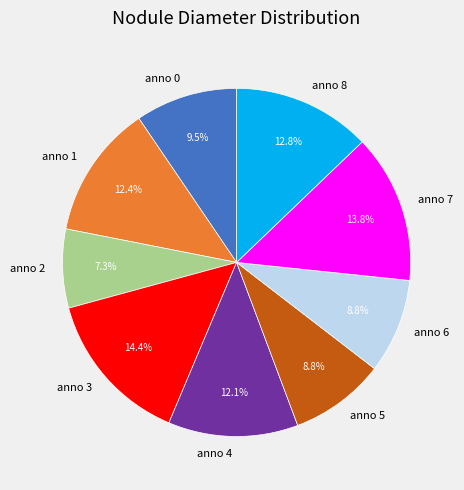

Which slice is the smallest?

anno 2